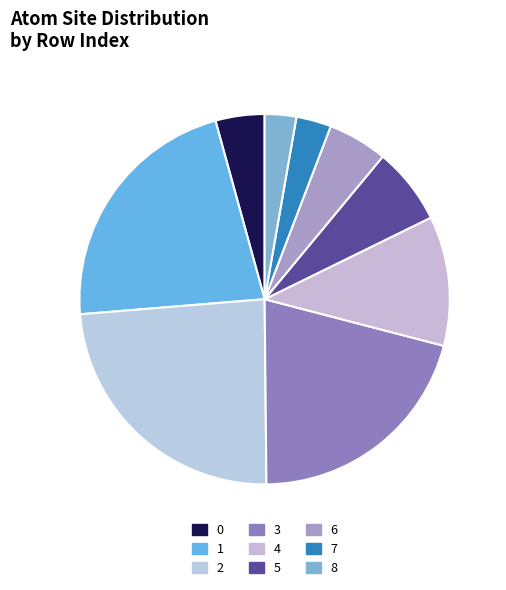

Does 0 account for over 50% of the chart?

No